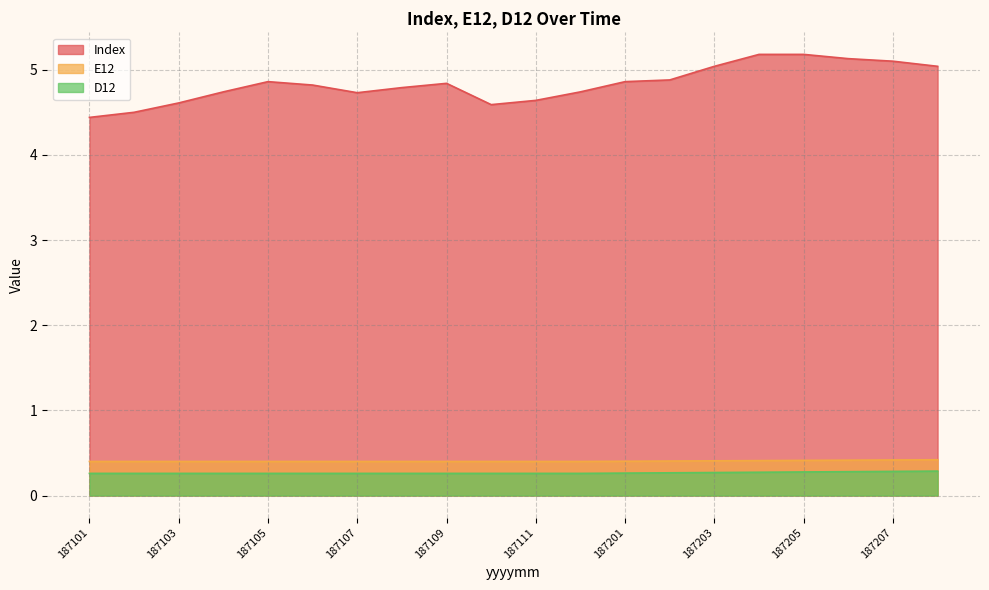

Which has a higher value, 187206 or 187109?

187206